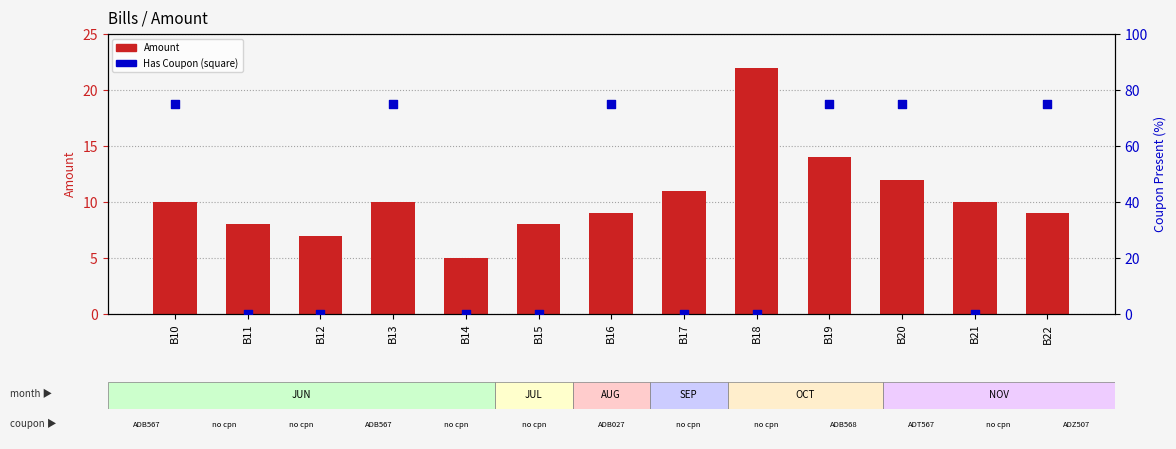

What is the total value across all series at B21?

10